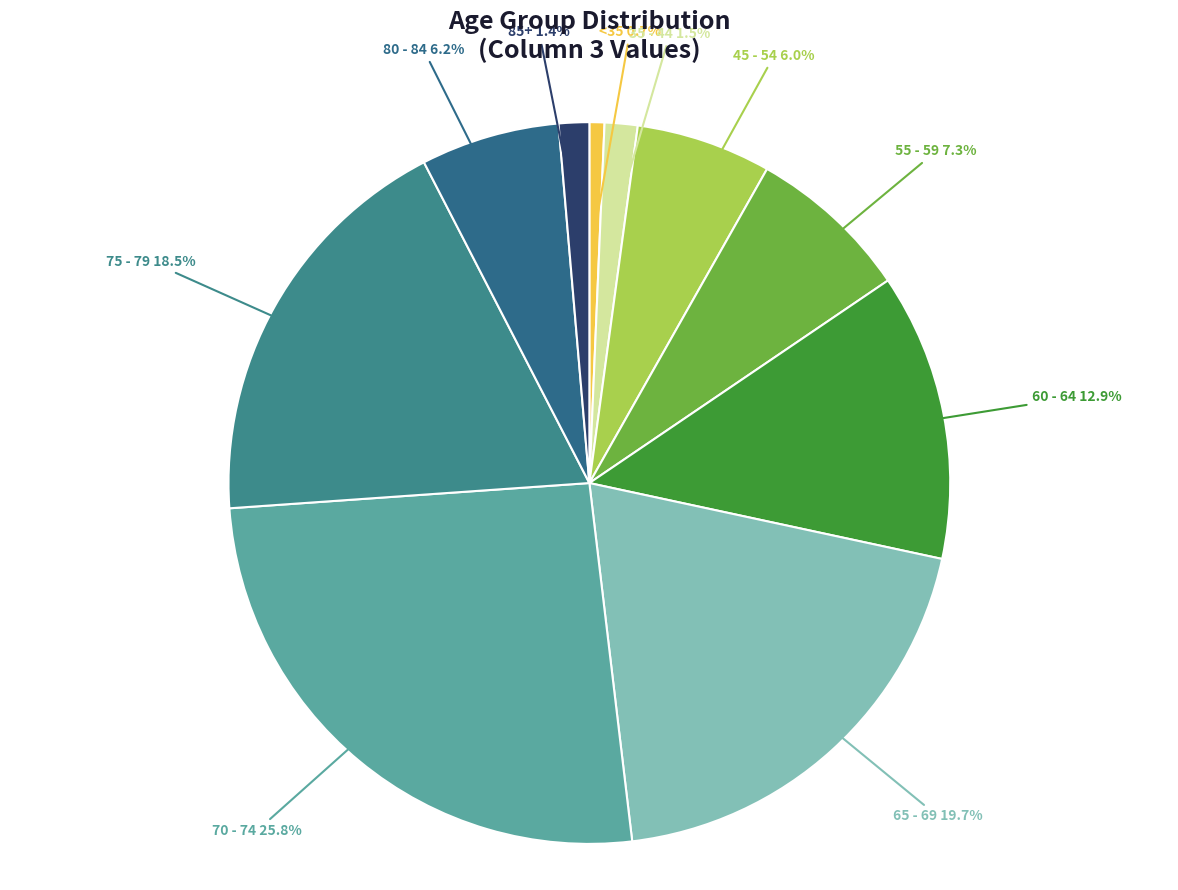

Between 70 - 74 and 45 - 54, which is larger?

70 - 74